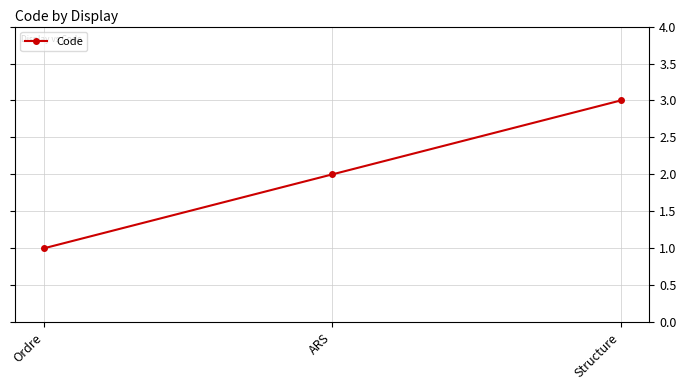

How many distinct data groups are displayed?

1